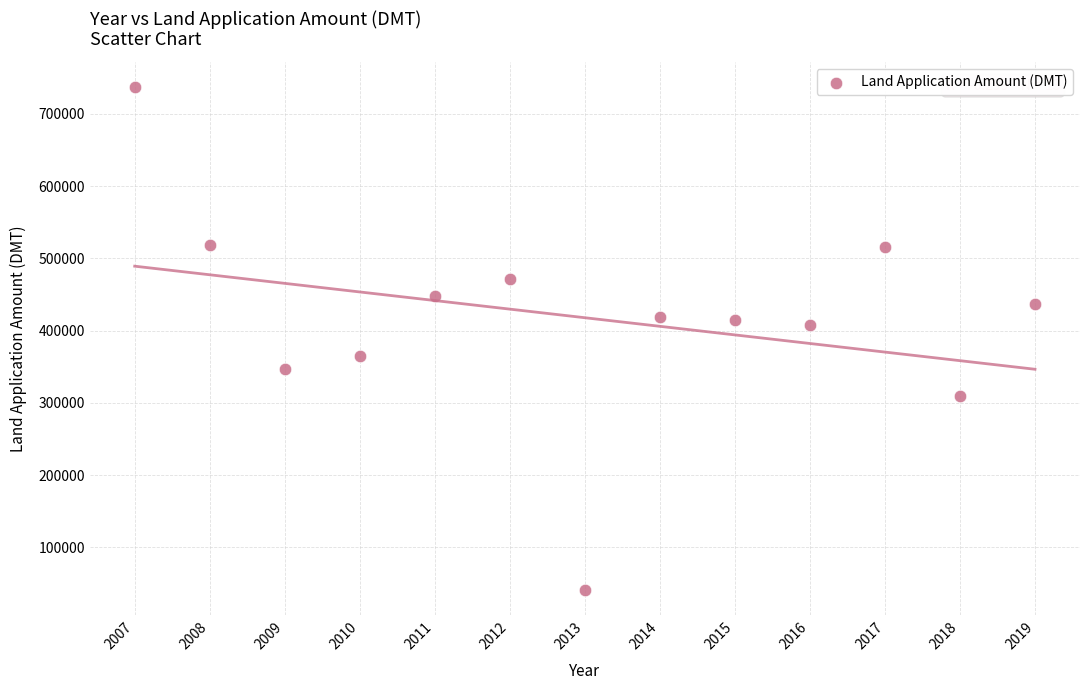

What is the range of Y values (max minus min)?

695926.6